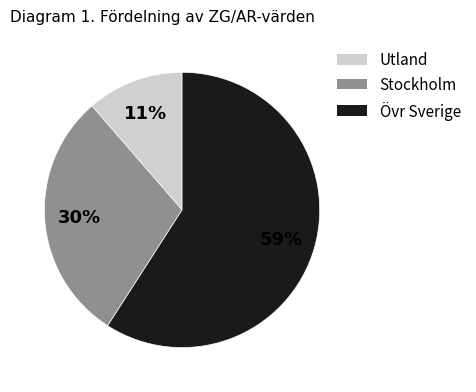

The Stockholm slice represents 30% of the pie. True or false?

True